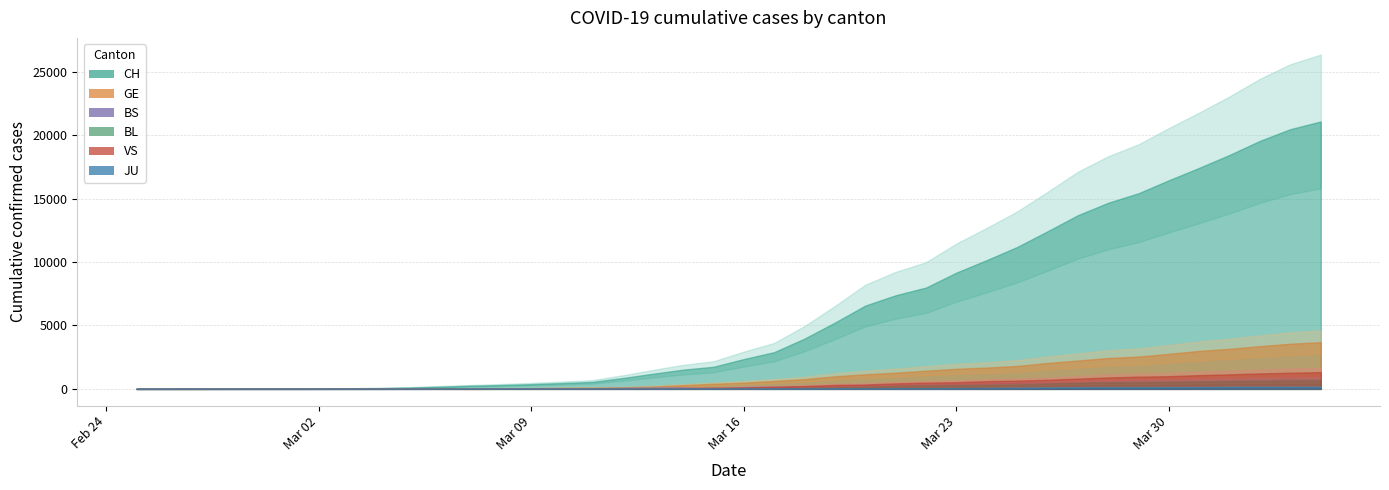

List the series in order of their peak value, lowest first.

JU, BL, BS, VS, GE, CH